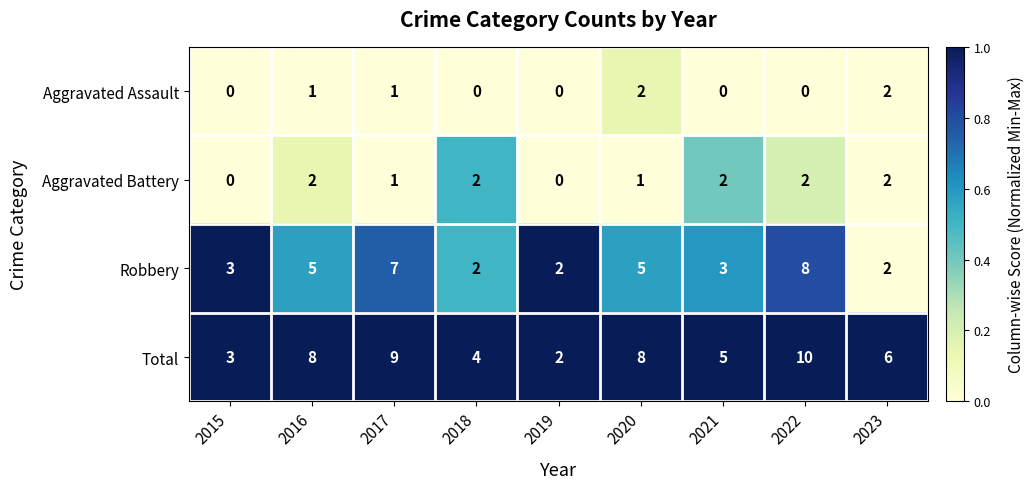

Which series has the largest total across all categories?

Total